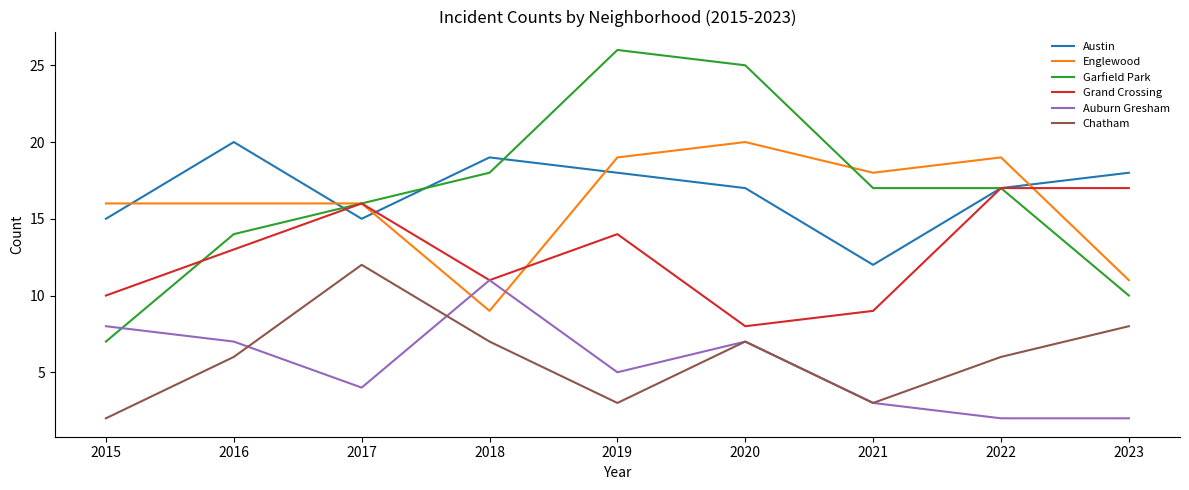

Reading left to right, what are all the values shown in this chart?

Austin: 2015=15	2016=20	2017=15	2018=19	2019=18	2020=17	2021=12	2022=17	2023=18
Englewood: 2015=16	2016=16	2017=16	2018=9	2019=19	2020=20	2021=18	2022=19	2023=11
Garfield Park: 2015=7	2016=14	2017=16	2018=18	2019=26	2020=25	2021=17	2022=17	2023=10
Grand Crossing: 2015=10	2016=13	2017=16	2018=11	2019=14	2020=8	2021=9	2022=17	2023=17
Auburn Gresham: 2015=8	2016=7	2017=4	2018=11	2019=5	2020=7	2021=3	2022=2	2023=2
Chatham: 2015=2	2016=6	2017=12	2018=7	2019=3	2020=7	2021=3	2022=6	2023=8